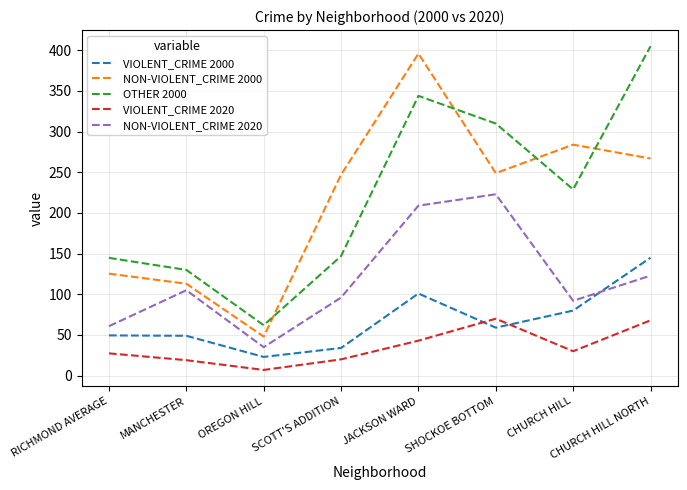

Which series changed the most between CHURCH HILL and CHURCH HILL NORTH?

OTHER 2000